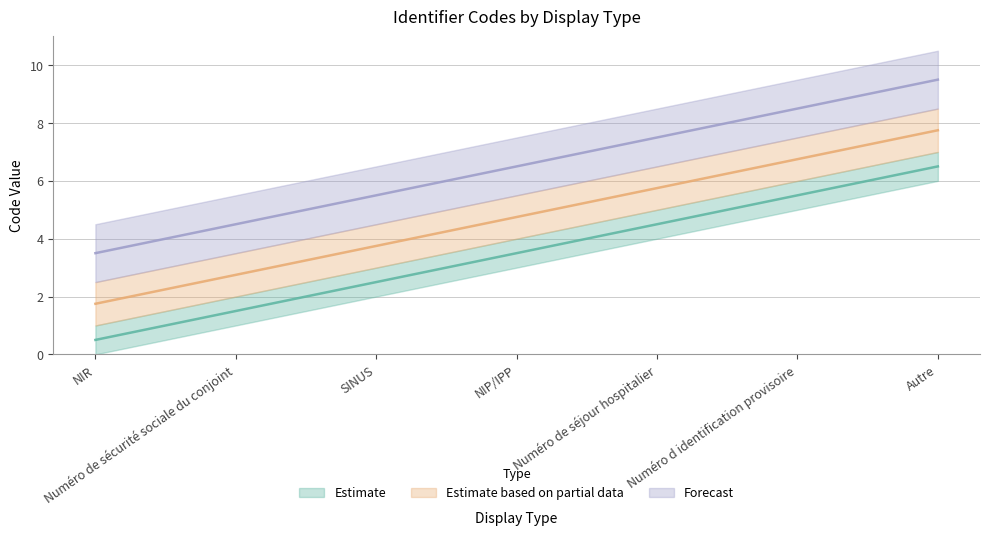

What is the sum of the values at Numéro de sécurité sociale du conjoint and NIP/IPP?

5.0